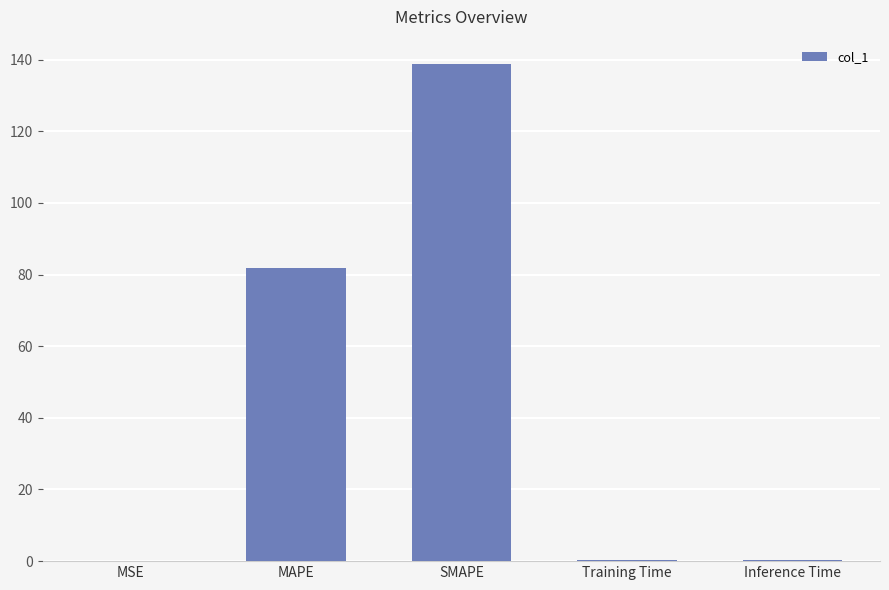

What value does the data have at MAPE?

81.9